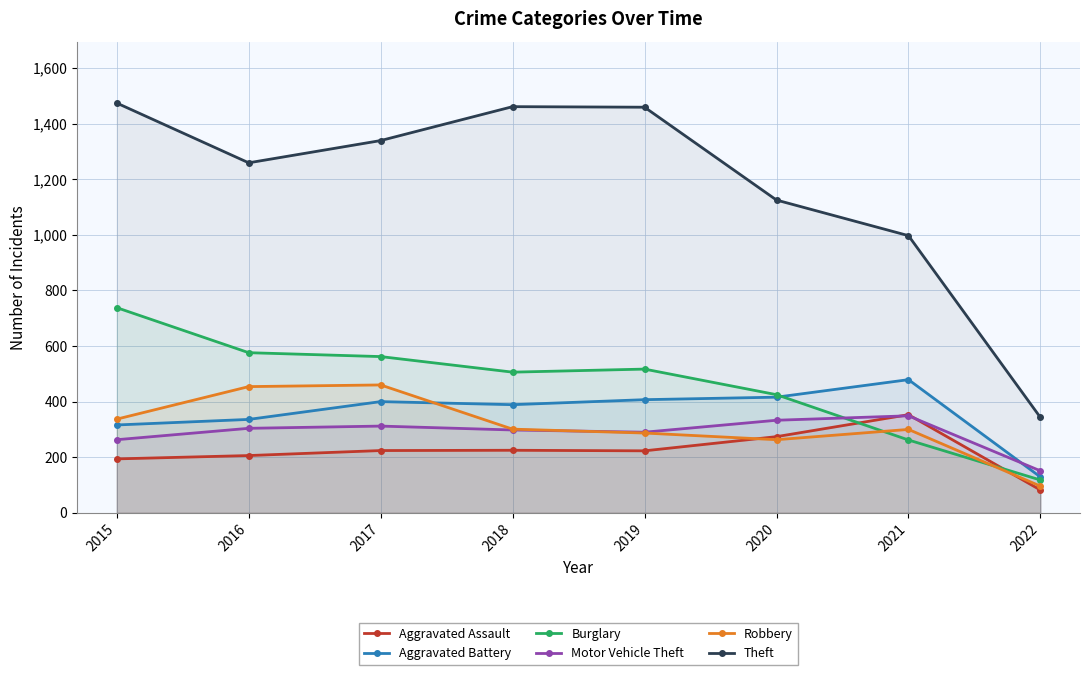

What is the difference between the maximum and minimum values in the Motor Vehicle Theft series?

198